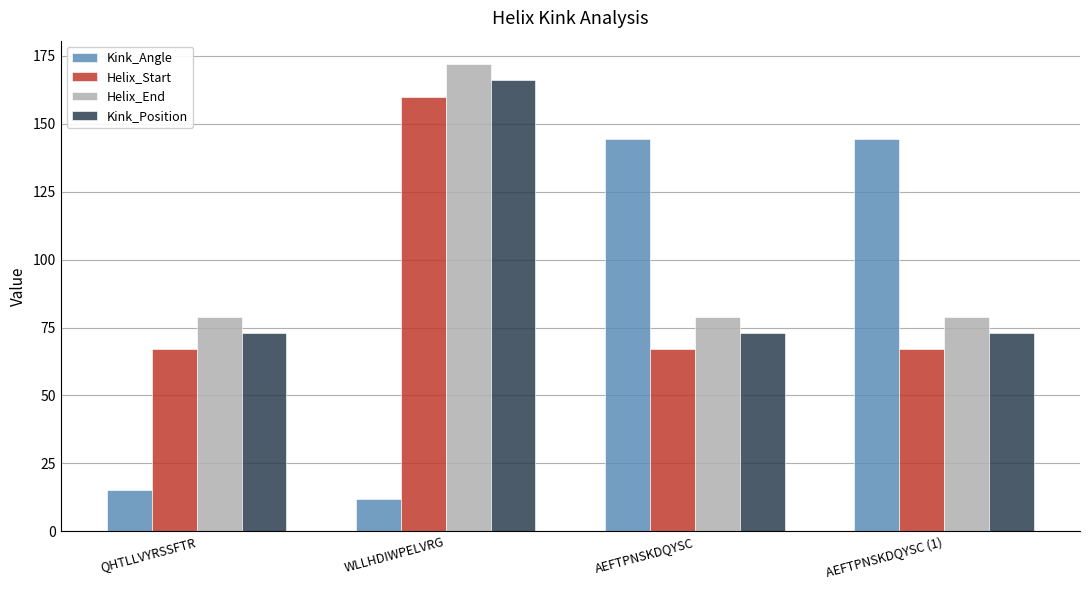

At how many categories does at least one series exceed 82?

3